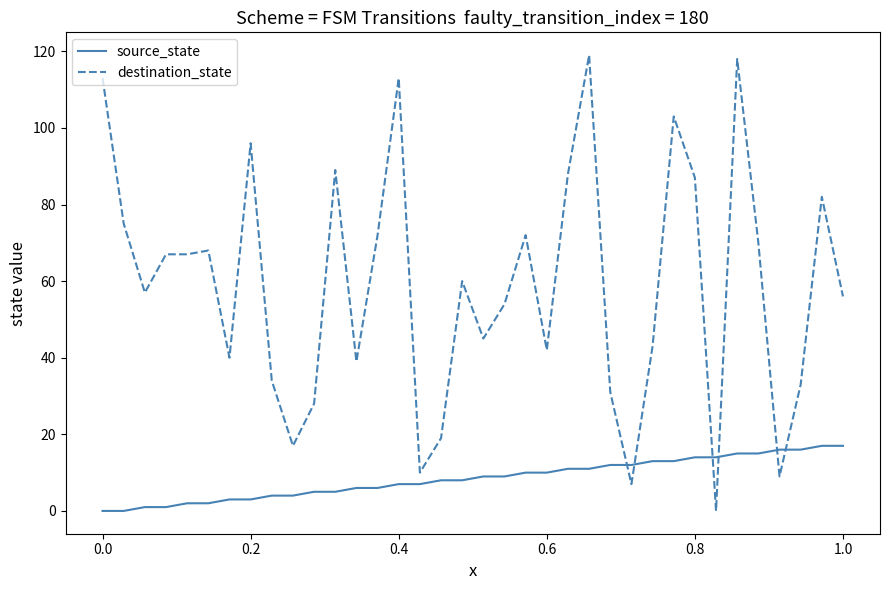

Reading left to right, list all the values displayed in this chart.

source_state: 0	0	1	1	2	2	3	3	4	4	5	5	6	6	7	7	8	8	9	9	10	10	11	11	12	12	13	13	14	14	15	15	16	16	17	17
destination_state: 113	75	57	67	67	68	40	96	34	17	28	89	39	72	113	10	19	60	45	54	72	42	88	119	31	7	43	103	87	0	118	70	9	33	82	56